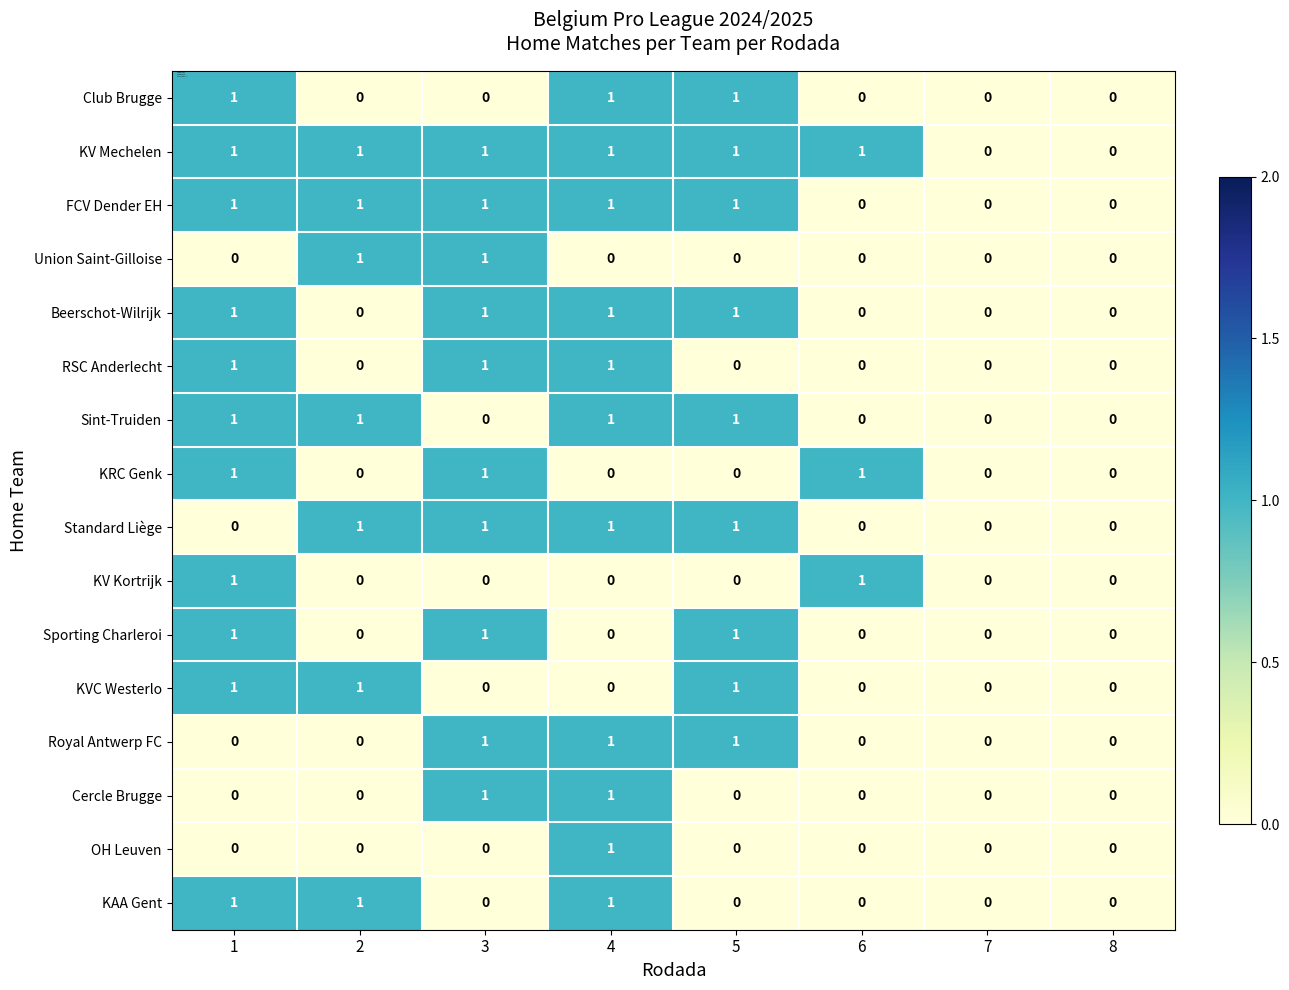

How many KRC Genk values are between 0 and 1?

8